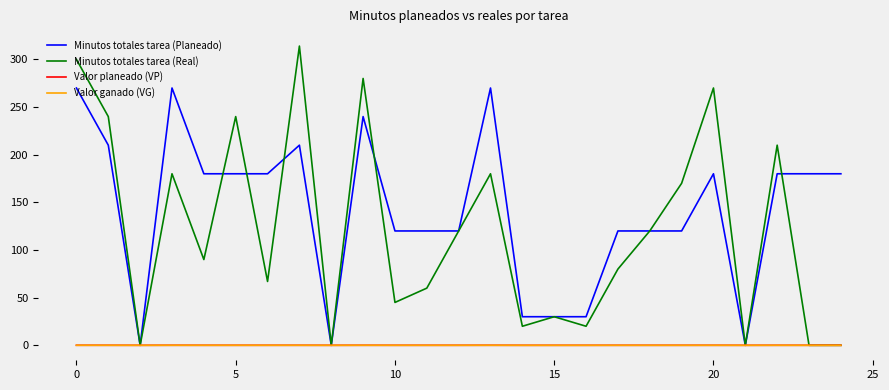

Which series has the largest range (max minus min)?

Minutos totales tarea (Real)